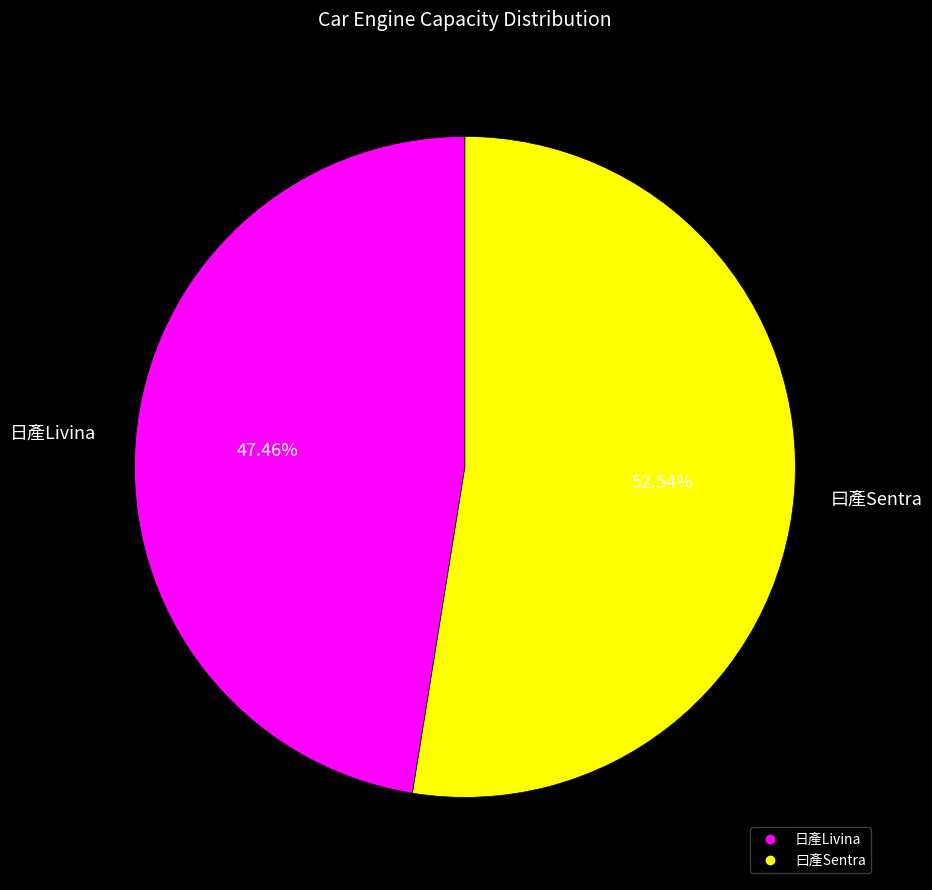

True or false: 曰產Sentra accounts for 53% of the total.

True